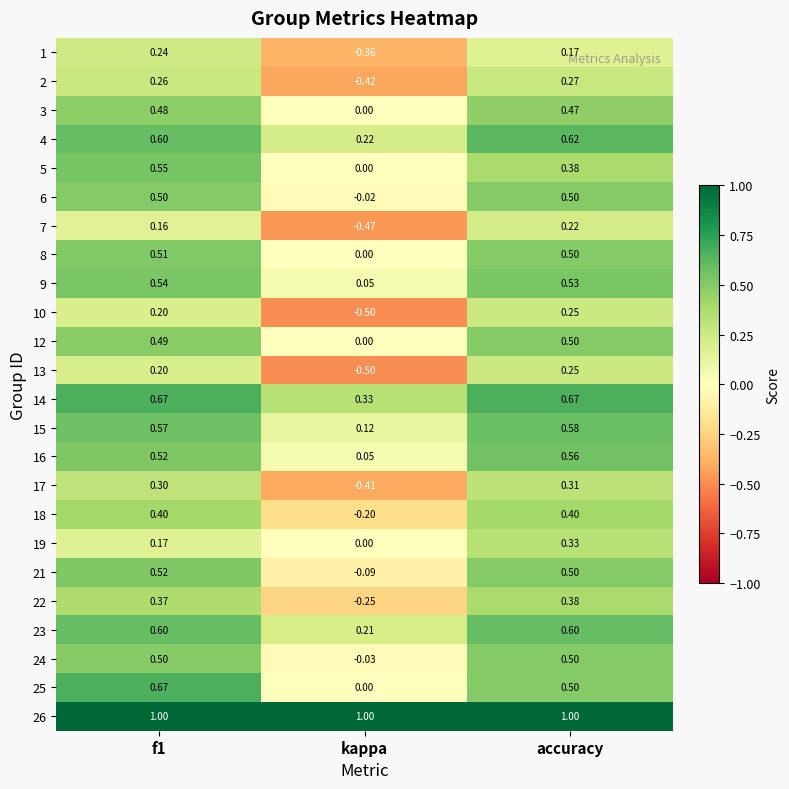

Which series has the largest total across all categories?

26